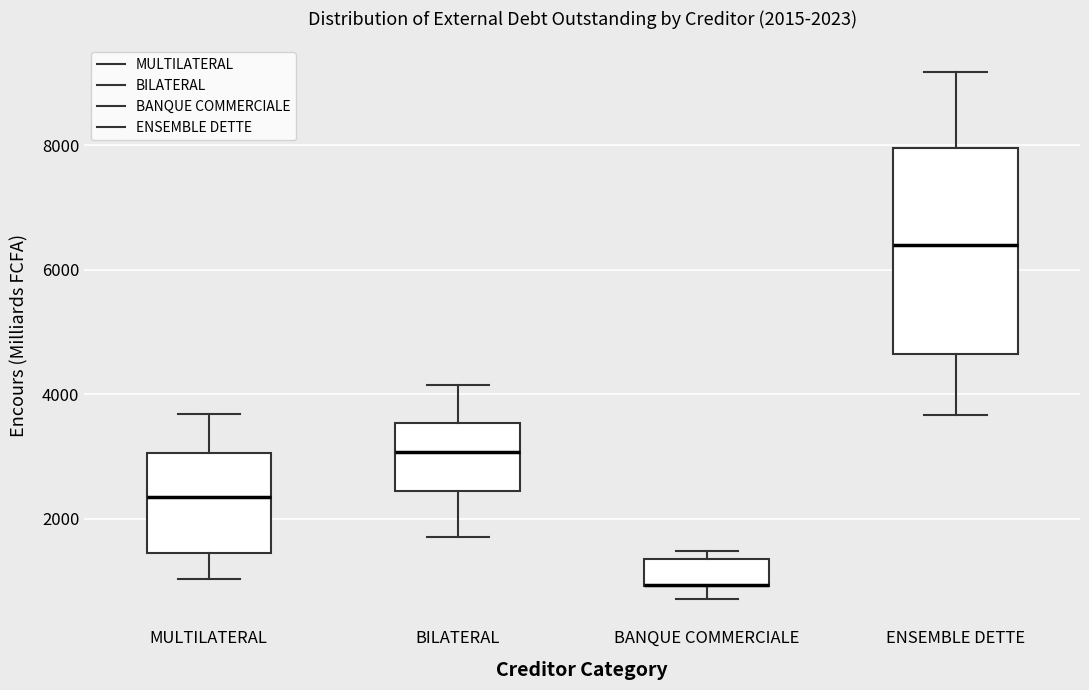

Comparing the boxes themselves (not the whiskers), which one is the tallest?

ENSEMBLE DETTE